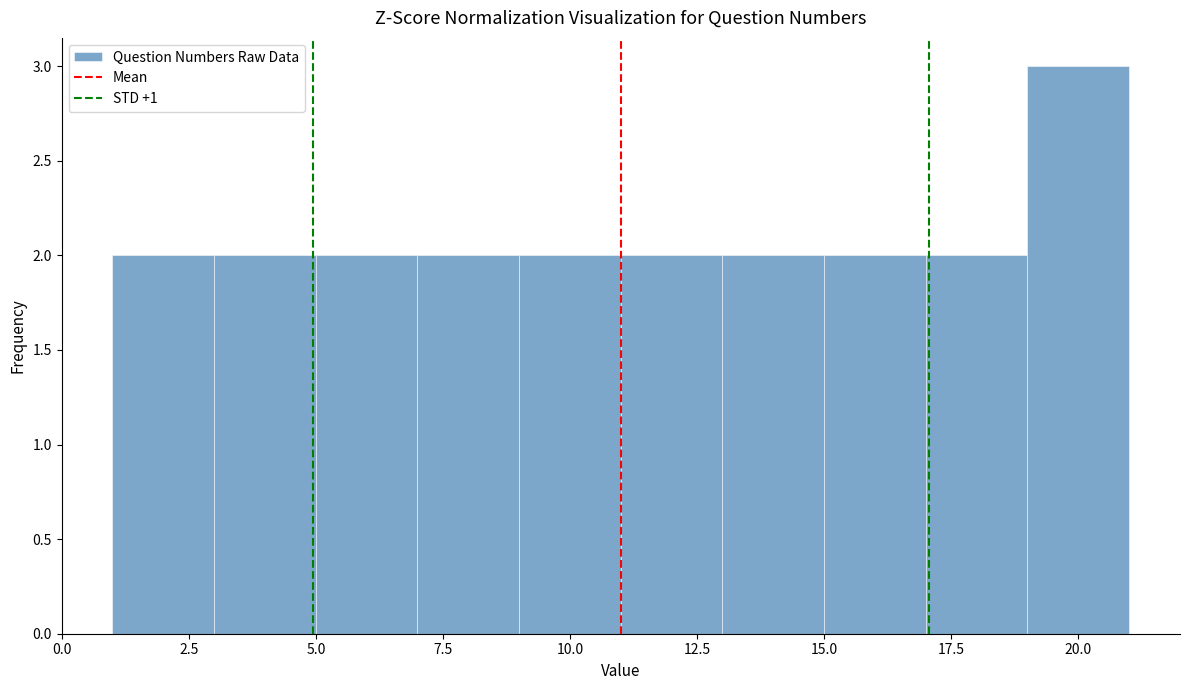

How tall is the bar that spans 9 to 11 on the x-axis? The values are not printed on the chart, so give them approximately, as read against the axis.

2